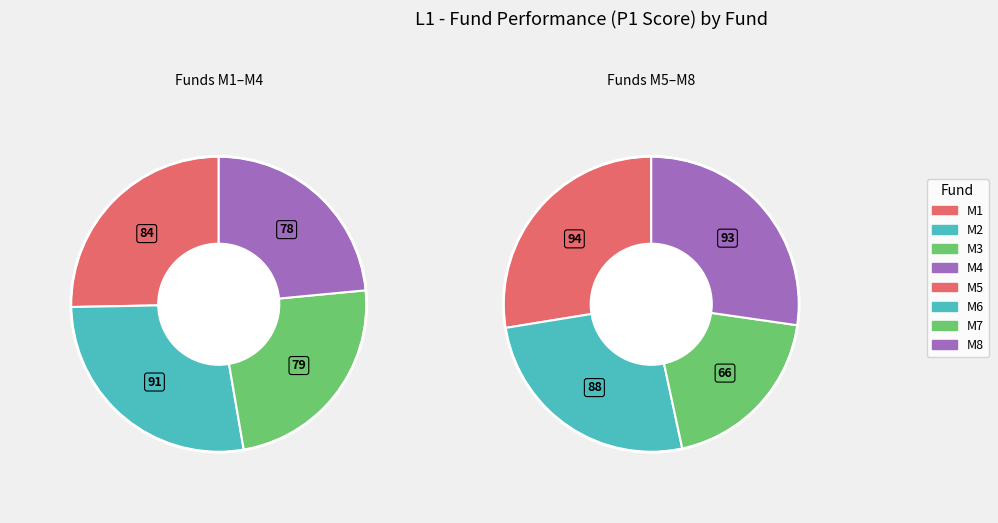

Is there any slice that represents more than half of the pie?

No